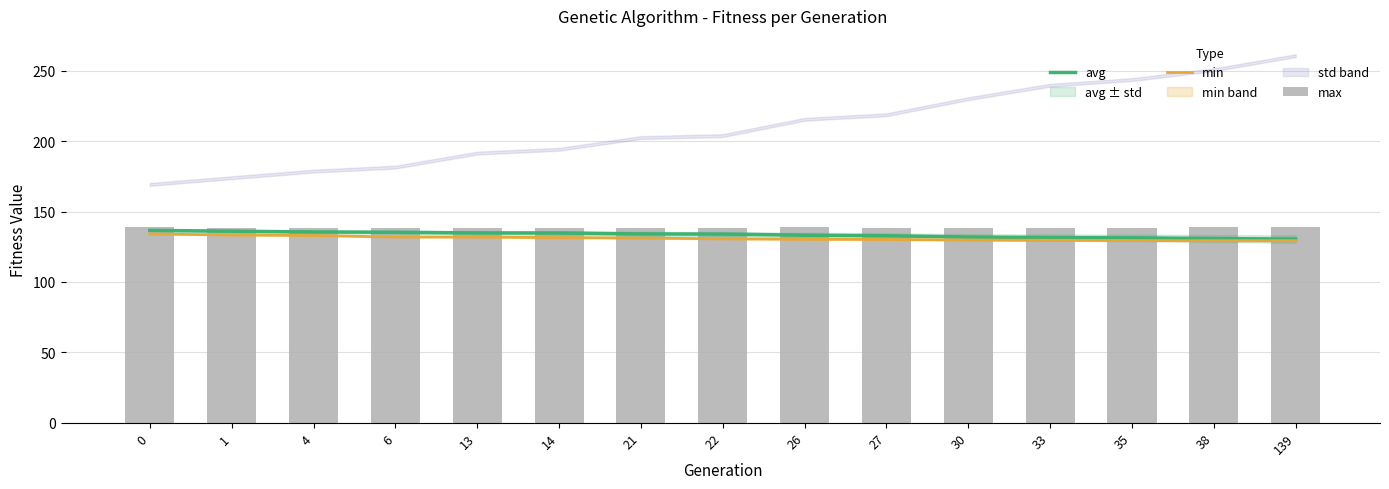

Between 0 and 30, which series saw the biggest shift?

avg